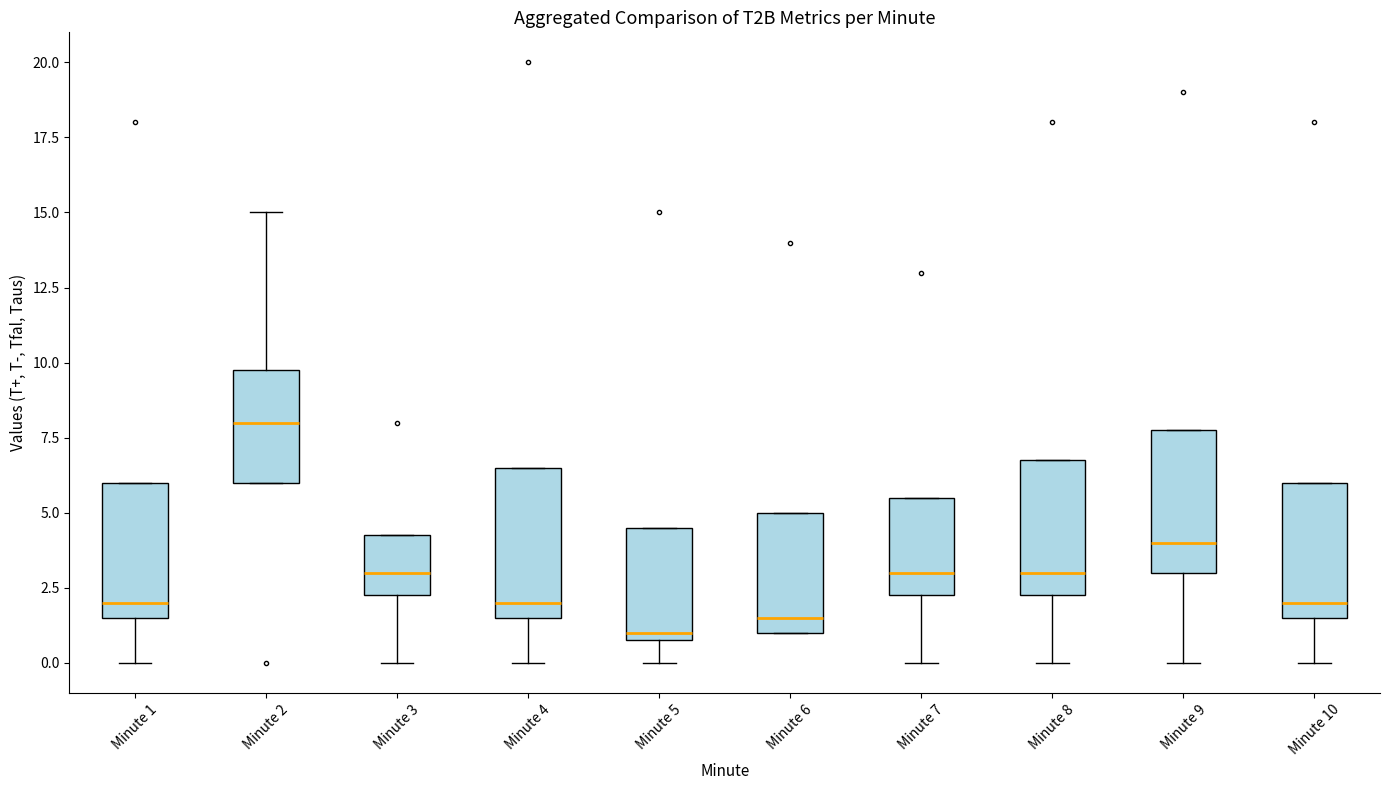

Reading left to right, read every box against the y-axis: the position of its median line, the range the box covers, and the ends of its whiskers. The values are not printed on the chart, so give them approximately, as read against the axis.

Minute 1: median 2.0, box 1.5 to 6.0, whiskers 0.0 to 6.0
Minute 2: median 8.0, box 6.0 to 10.0, whiskers 6.0 to 15.0
Minute 3: median 3.0, box 2.5 to 4.5, whiskers 0.0 to 4.5
Minute 4: median 2.0, box 1.5 to 6.5, whiskers 0.0 to 6.5
Minute 5: median 1.0 (just above the box's lower edge), box 1.0 to 4.5, whiskers 0.0 to 4.5
Minute 6: median 1.5, box 1.0 to 5.0, whiskers 1.0 to 5.0
Minute 7: median 3.0, box 2.5 to 5.5, whiskers 0.0 to 5.5
Minute 8: median 3.0, box 2.5 to 7.0, whiskers 0.0 to 7.0
Minute 9: median 4.0, box 3.0 to 8.0, whiskers 0.0 to 8.0
Minute 10: median 2.0, box 1.5 to 6.0, whiskers 0.0 to 6.0